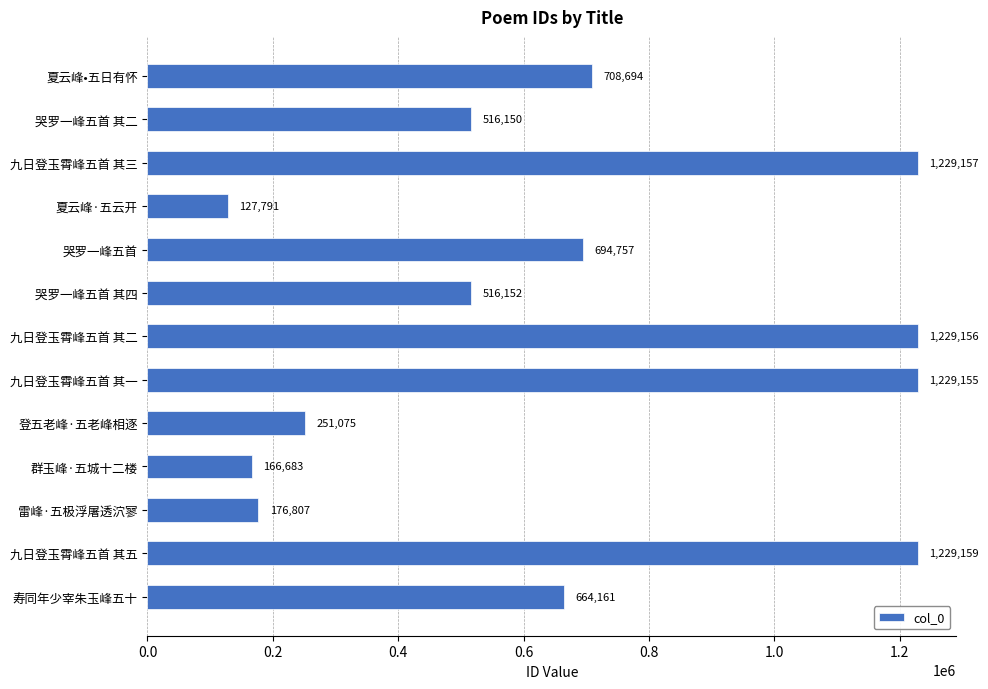

Where is the data nearest to the value 678475?

寿同年少宰朱玉峰五十